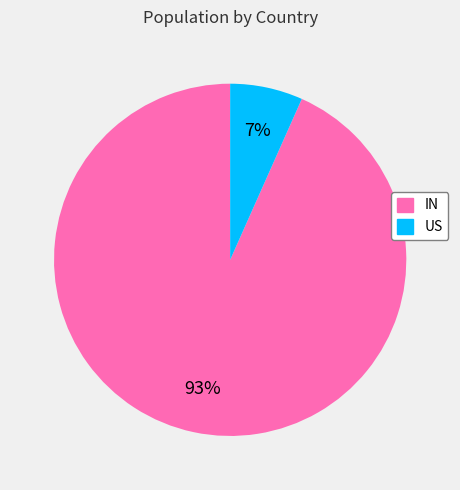

To the nearest percent, what is the average slice percentage?

50%